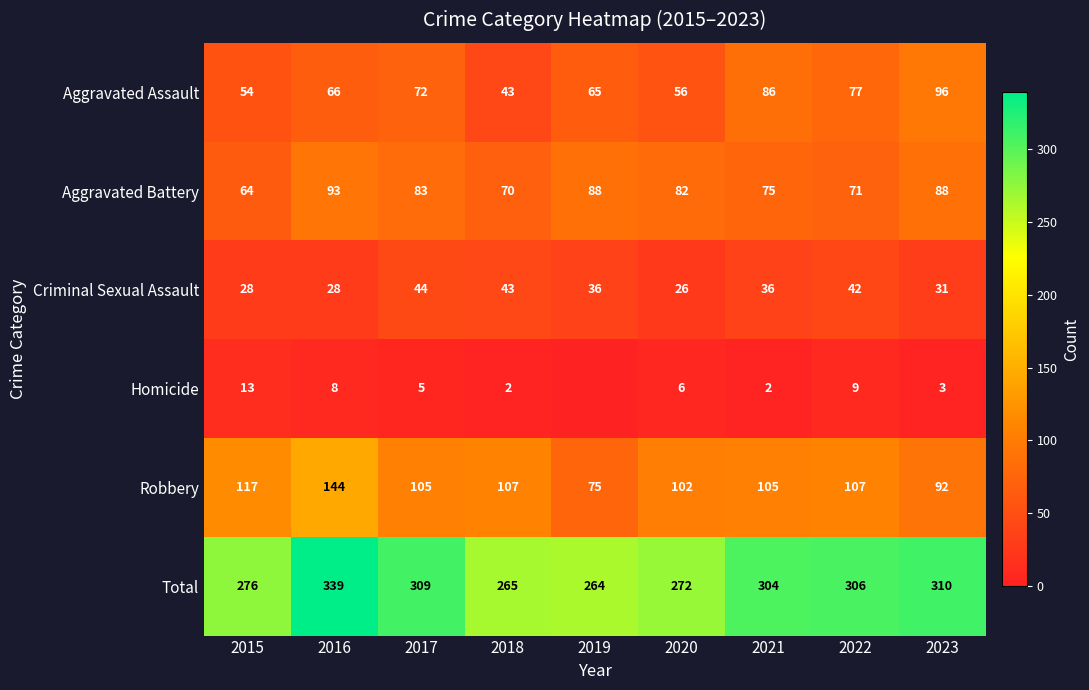

What is the difference between the Aggravated Battery values at 2022 and 2017?

12